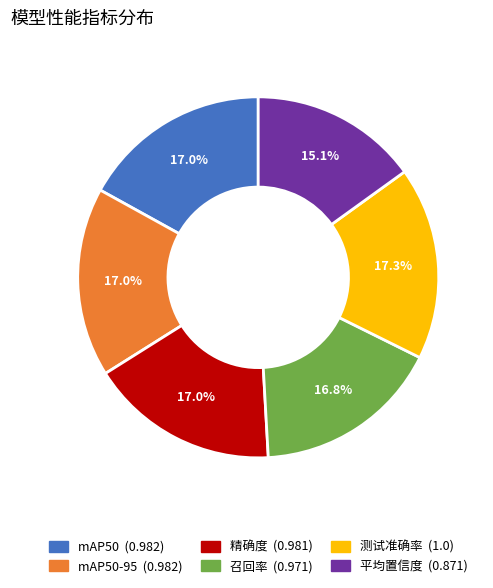

Is there any slice that represents more than half of the pie?

No